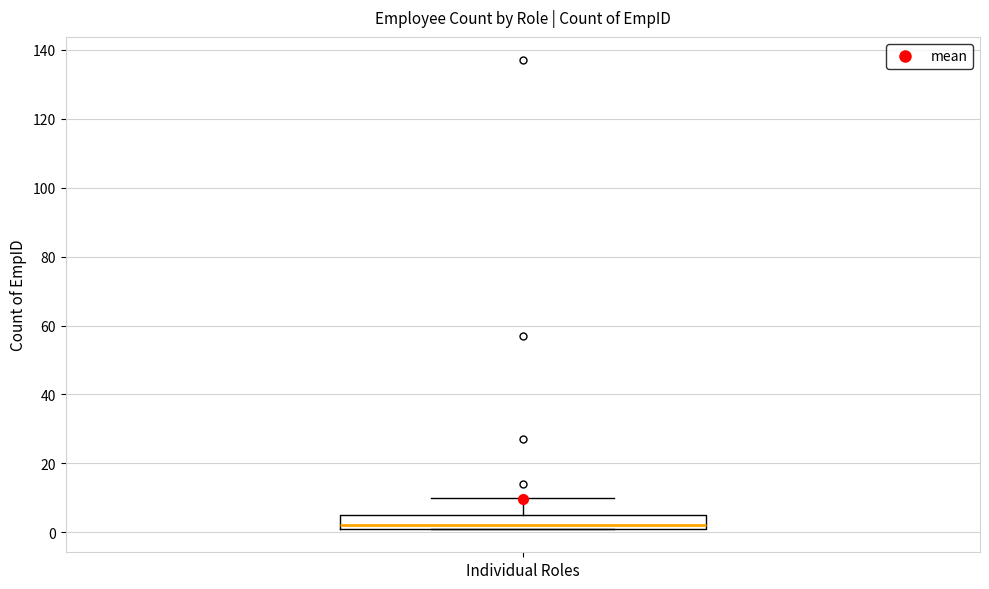

Where does the upper whisker of the box for Individual Roles end on the y-axis? The values are not printed on the chart, so give them approximately, as read against the axis.

10